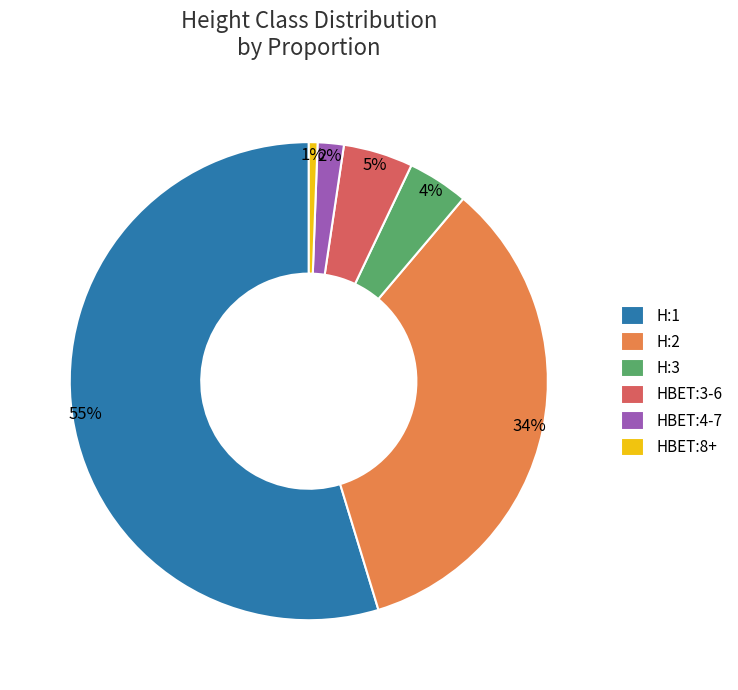

True or false: H:1 accounts for 55% of the total.

True